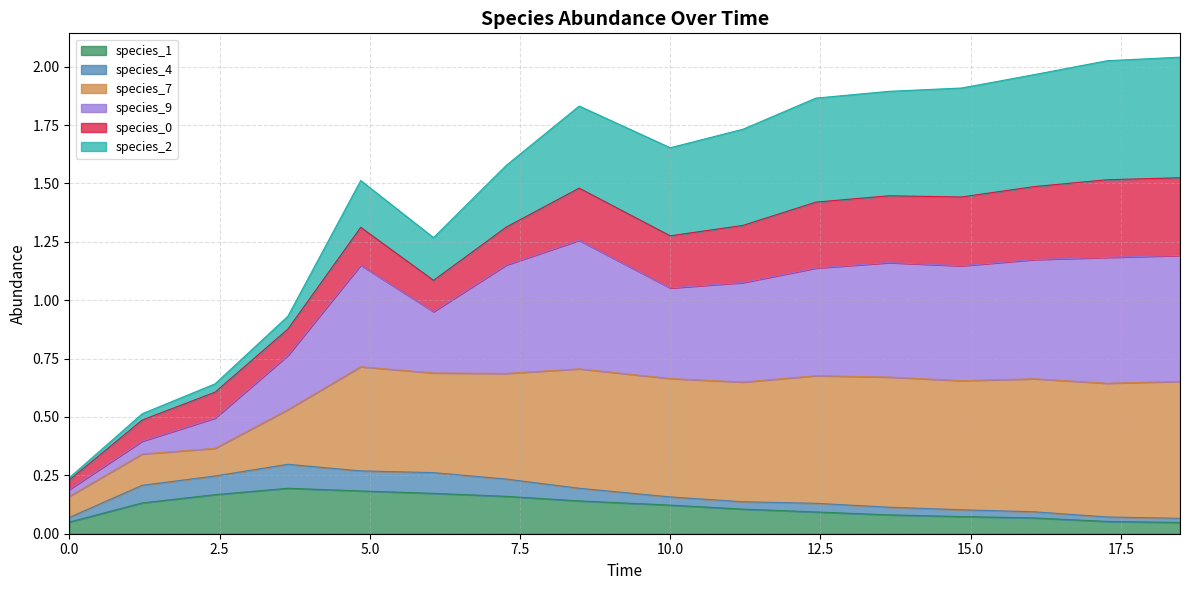

True or false: species_7 has a value of 1.4 at 13.

False